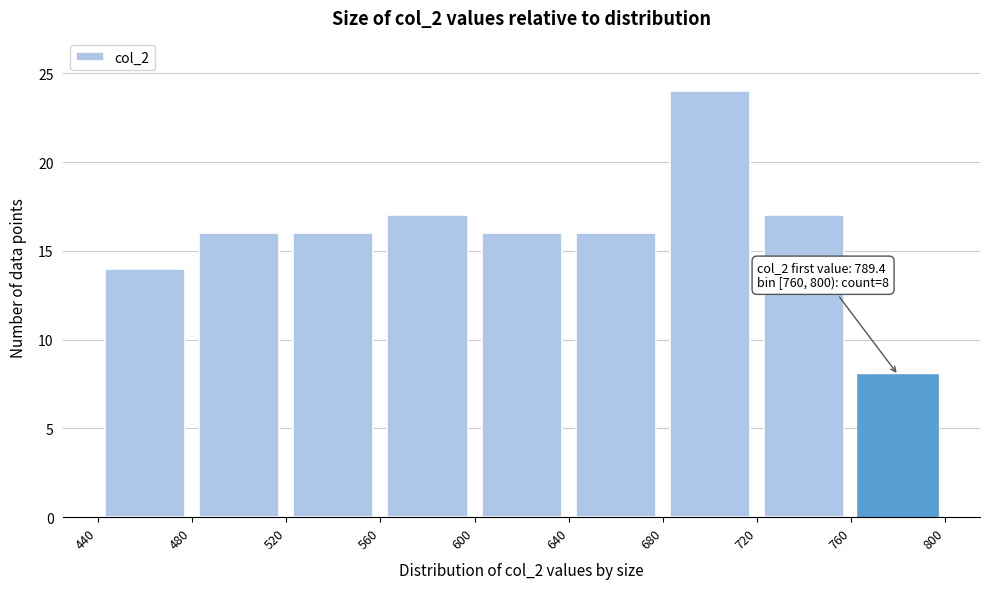

Which range on the x-axis has the tallest bar?

680 to 720